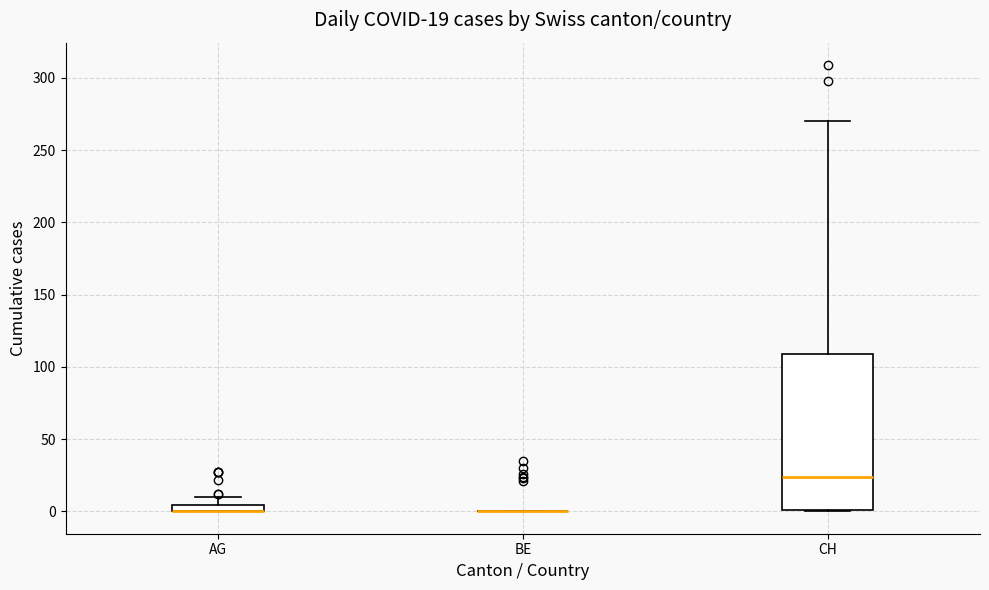

Comparing the boxes themselves (not the whiskers), which one is the tallest?

CH